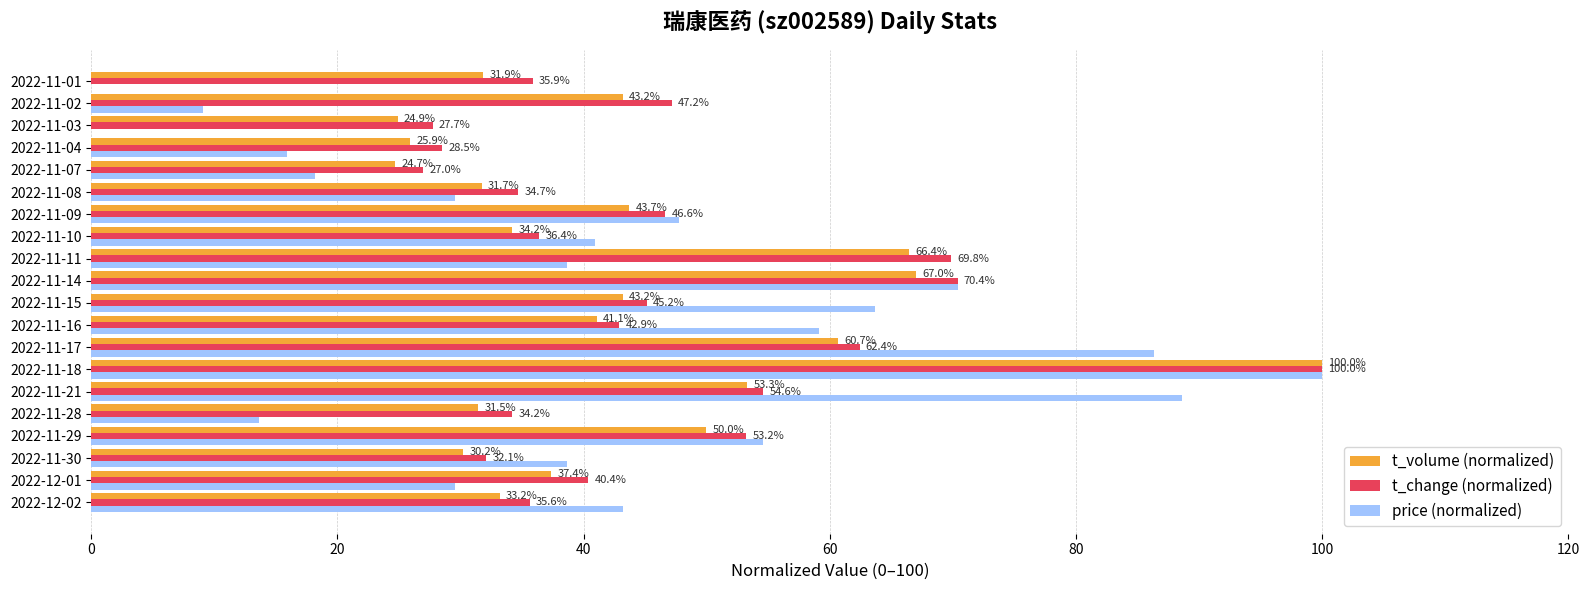

What is the sum of all t_change (normalized) values?

924.8